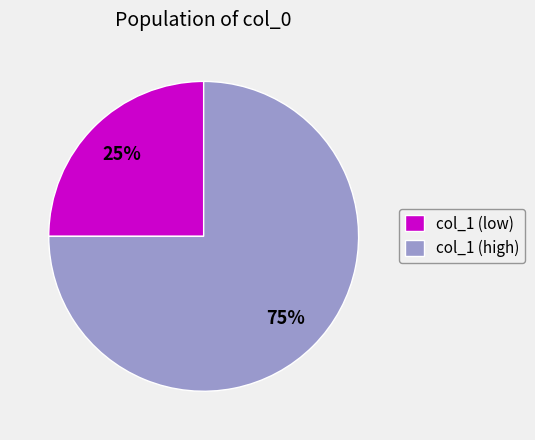

Rank the categories by value from lowest to highest.

col_1 (low), col_1 (high)